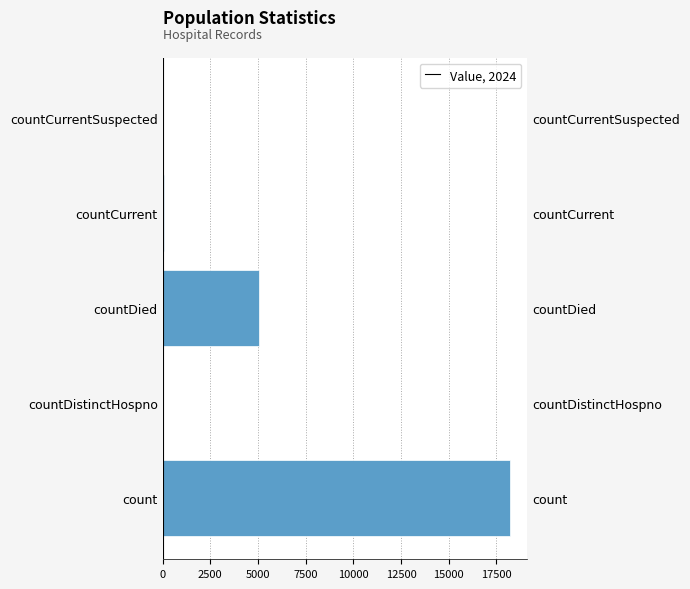

Does the chart contain any negative values?

No